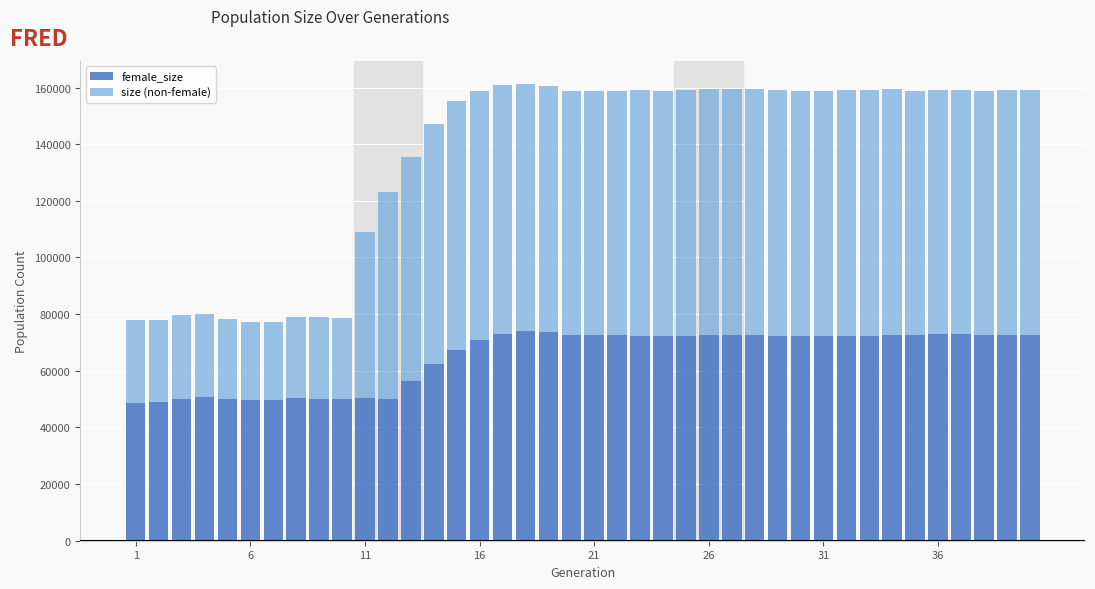

What is the difference between the maximum and minimum values in the female_size series?

25250